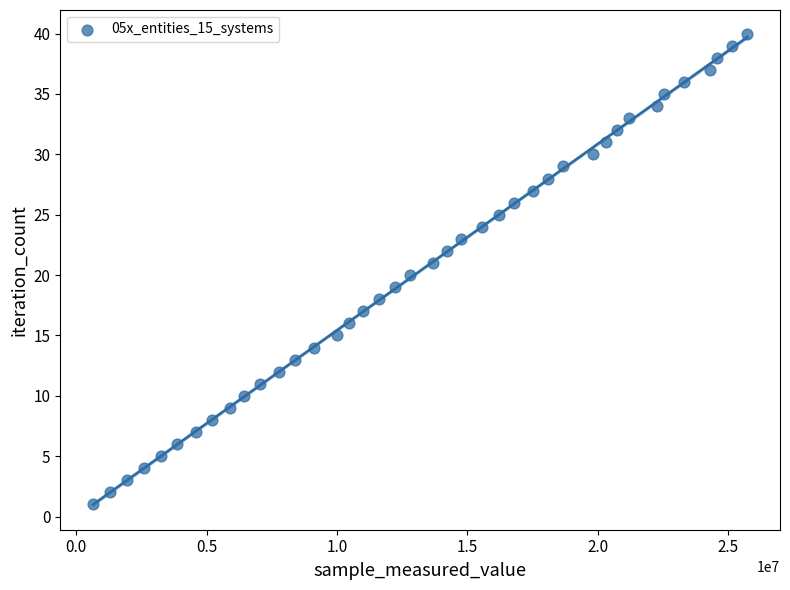

What is the range of X values (max minus min)?

25085200